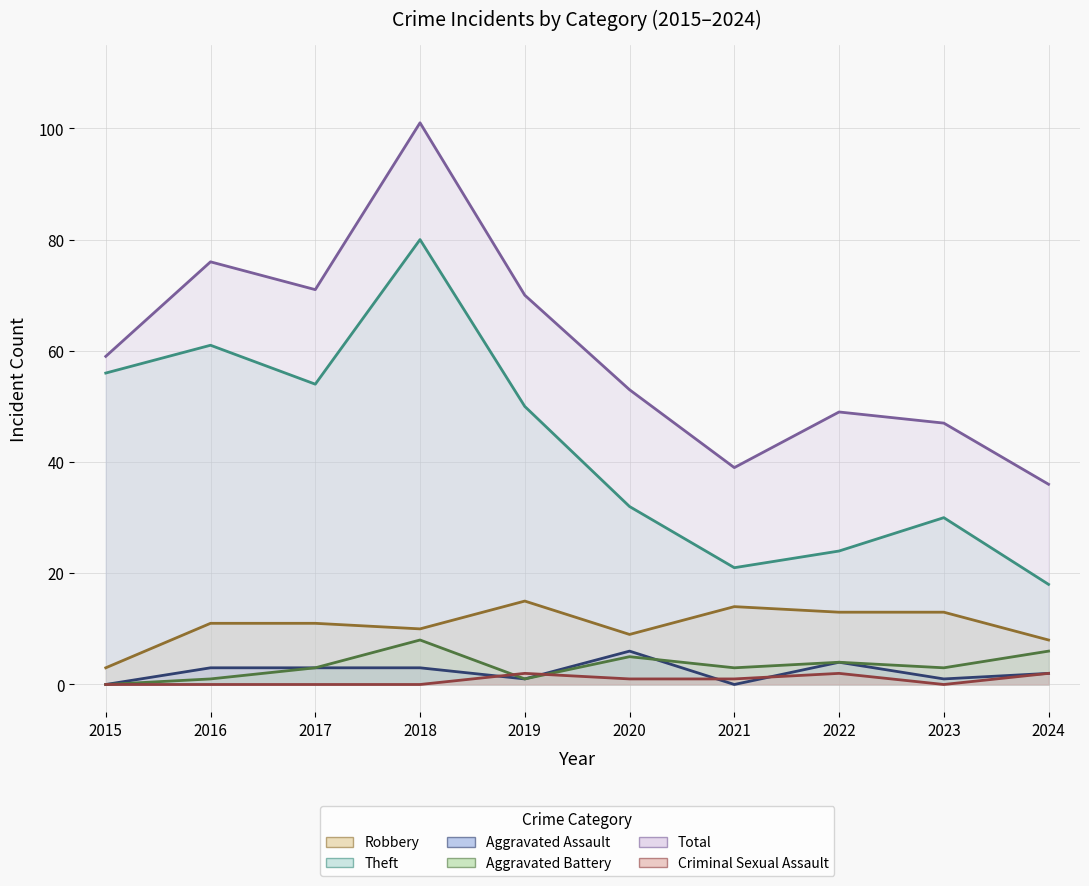

In Total, how many points are higher than both neighbors (excluding endpoints)?

3